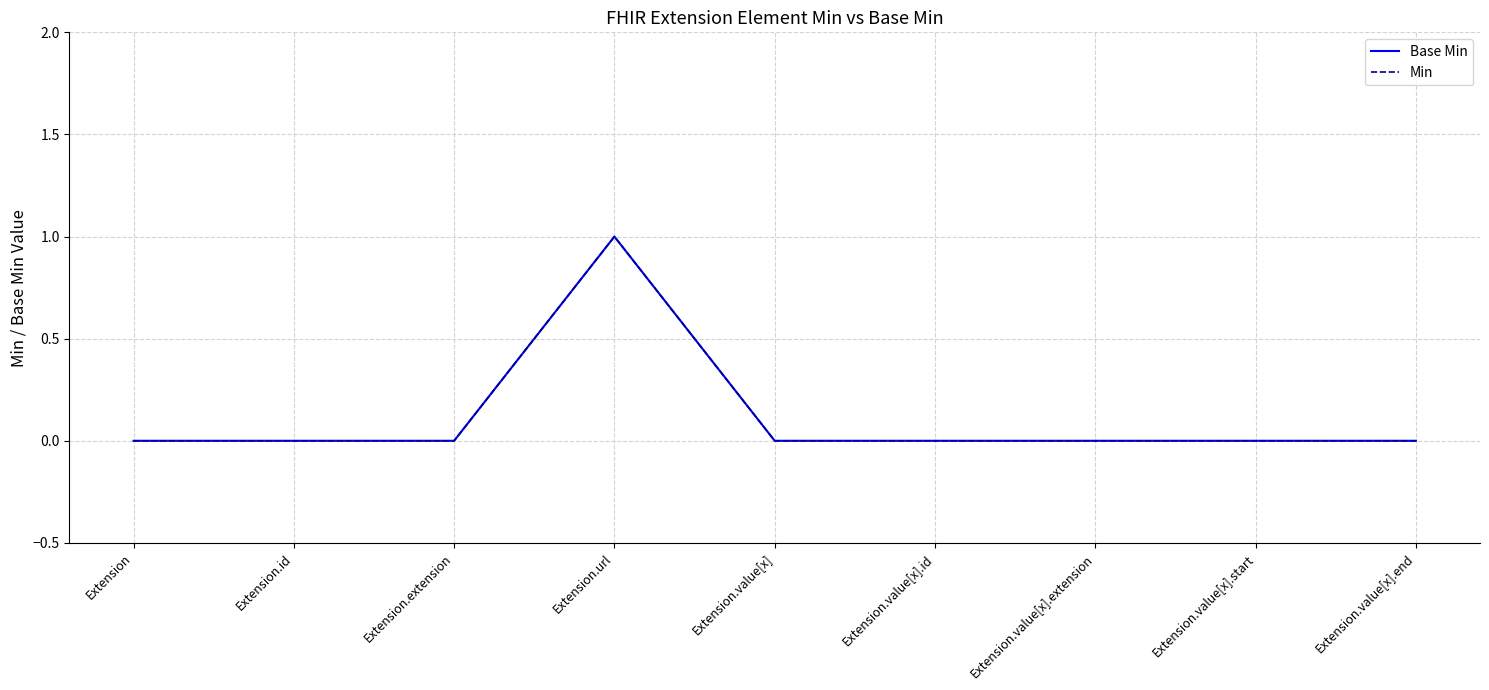

Does the chart display data point markers on the line(s)?

No